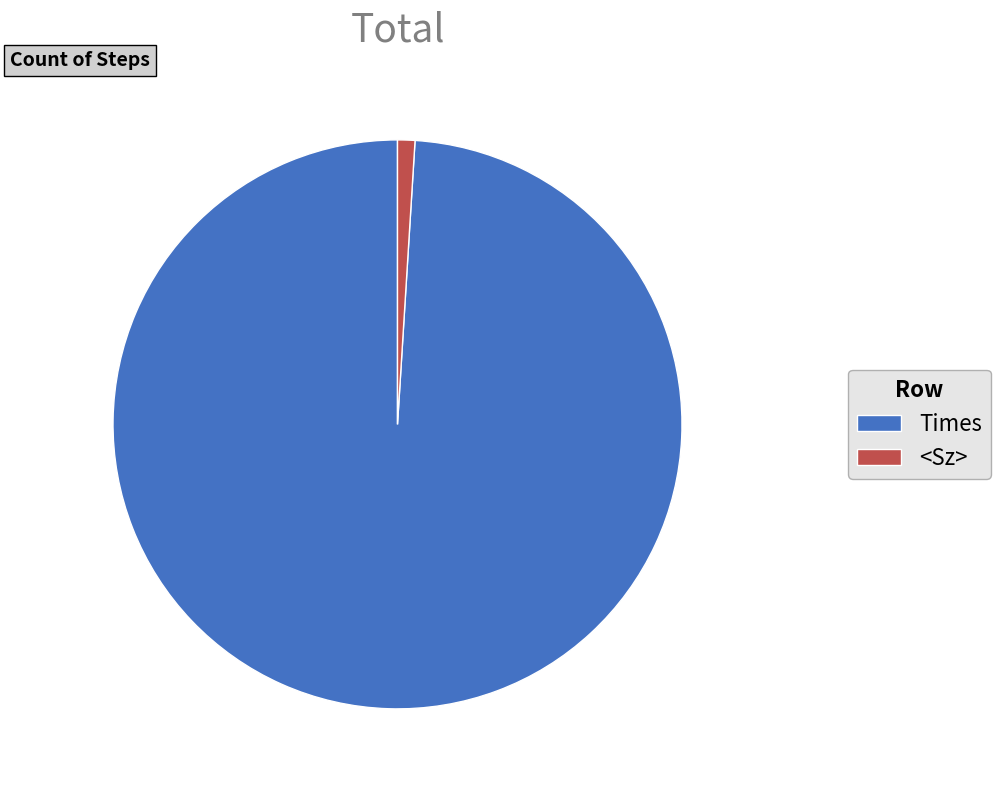

Is there a majority slice in this chart?

Yes